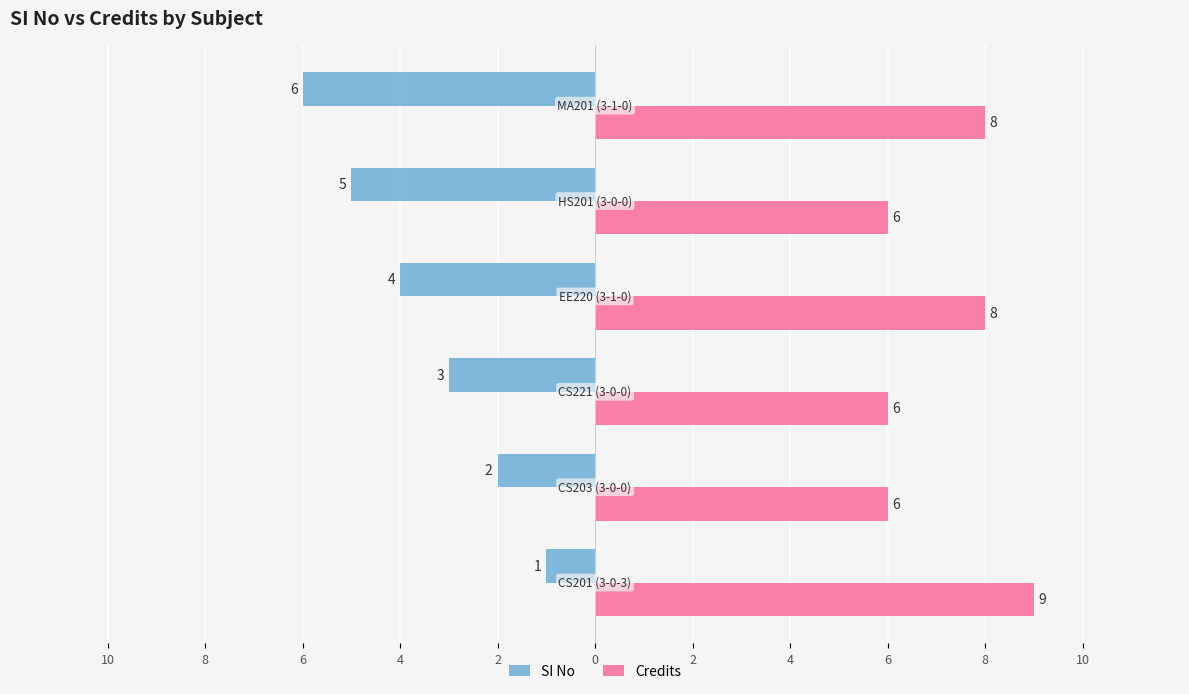

How many bars are there in each group?

2